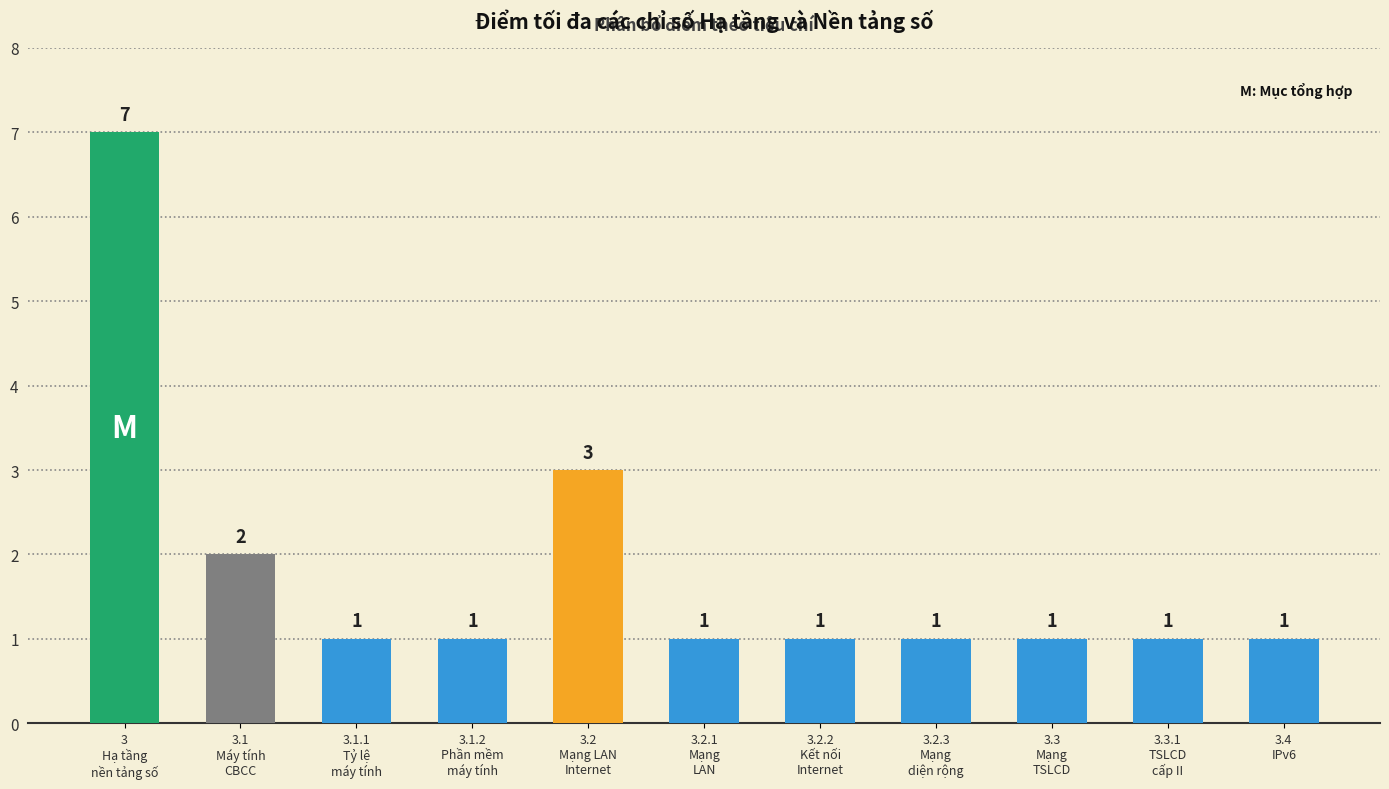

What is the change in value from 3.1
Máy tính
CBCC to 3.3.1
TSLCD
cấp II?

-1